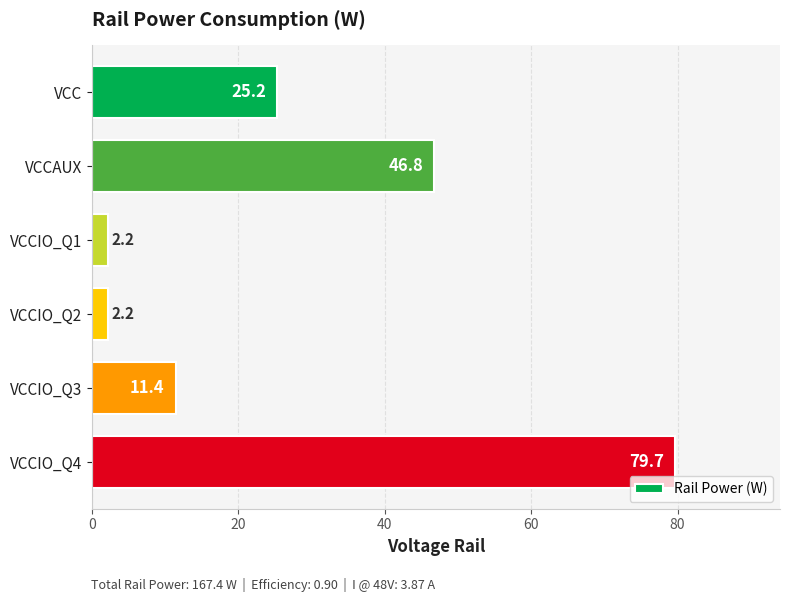

What is the average value?

27.9